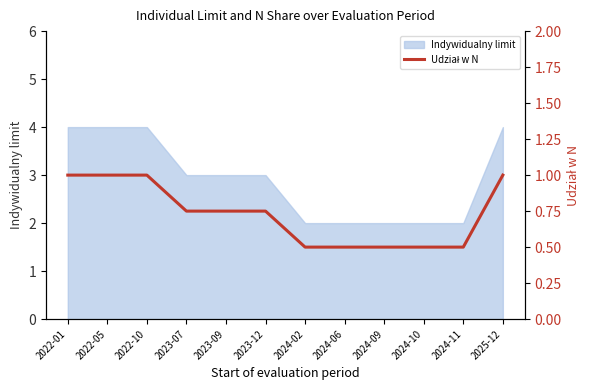

True or false: the data shows 0.7 at 2024-06.

False